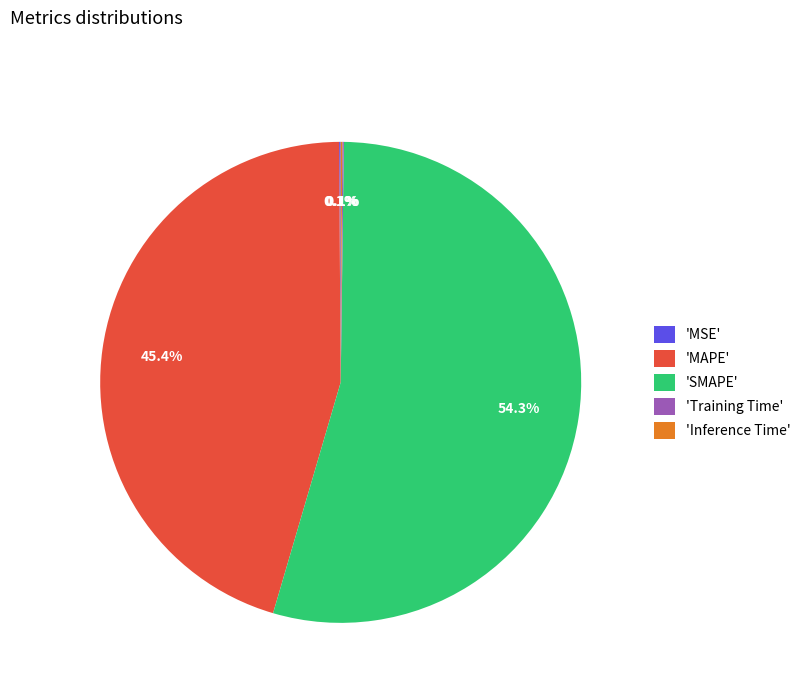

What percentage is NOT represented by 'SMAPE'?

45.7%